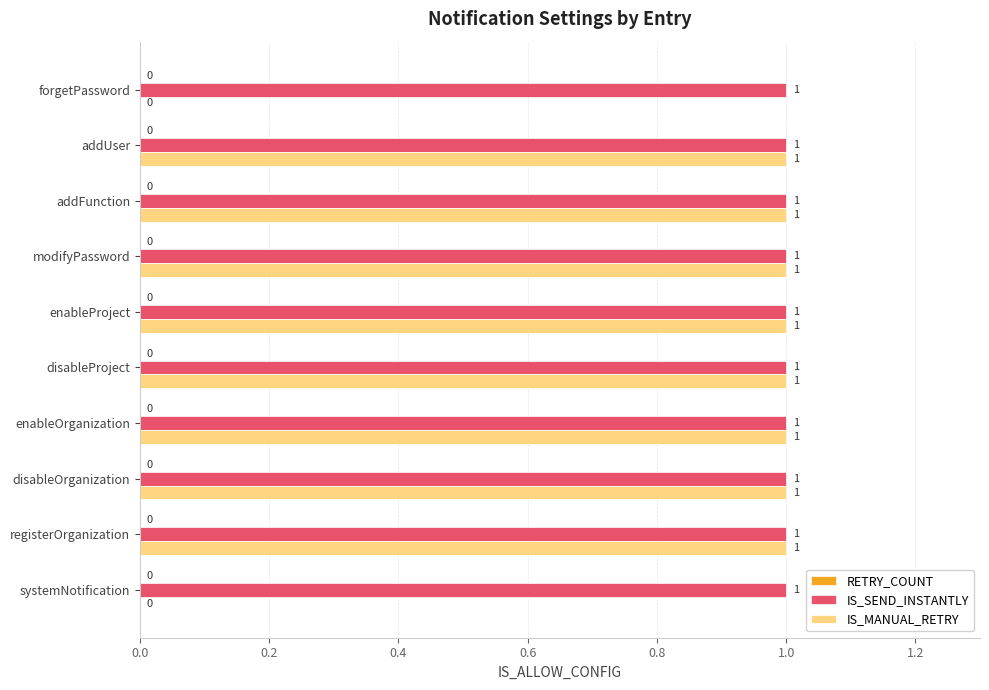

Which series has the largest total across all categories?

IS_SEND_INSTANTLY